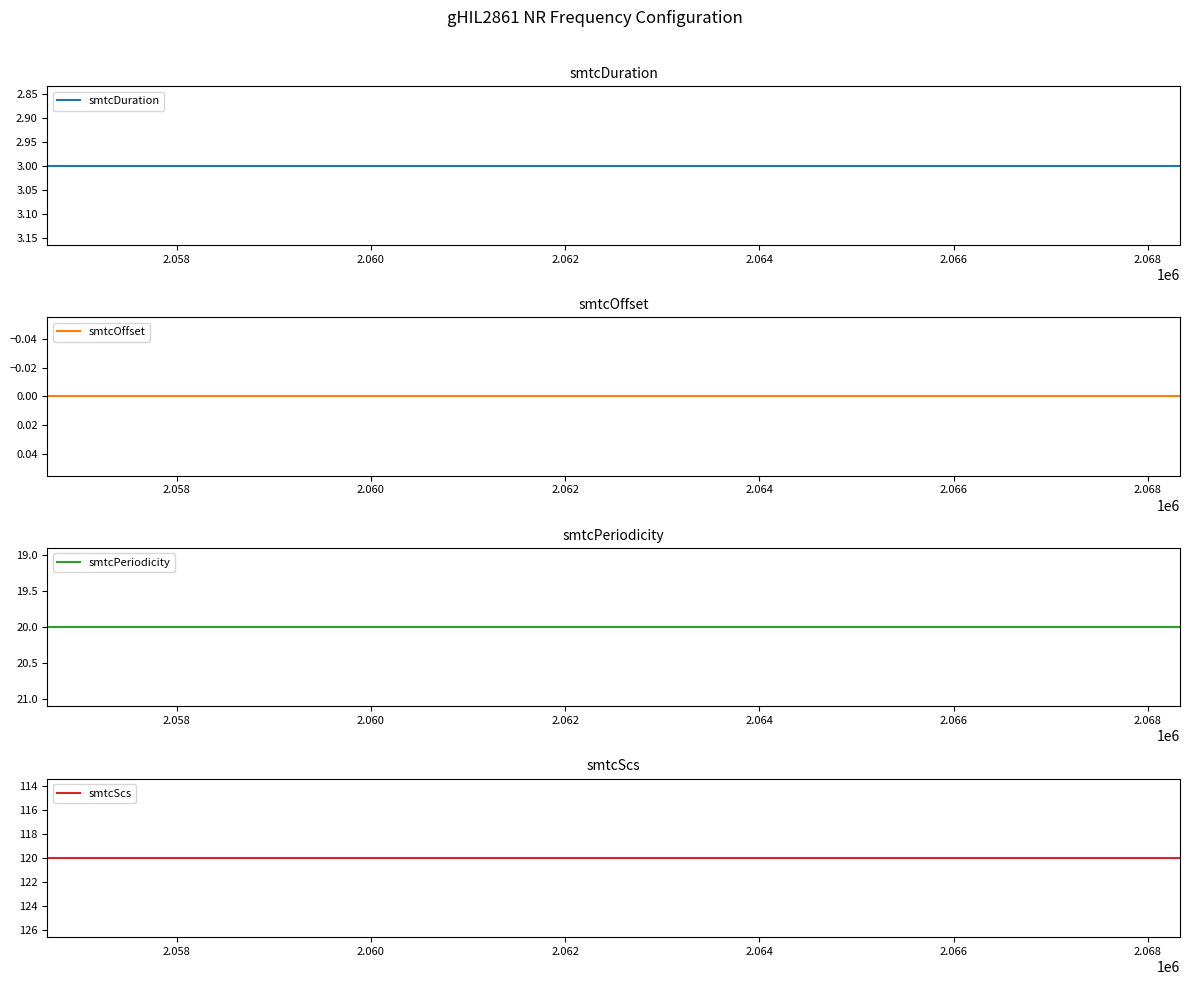

What are all the series names shown in the legend?

smtcDuration, smtcOffset, smtcPeriodicity, smtcScs